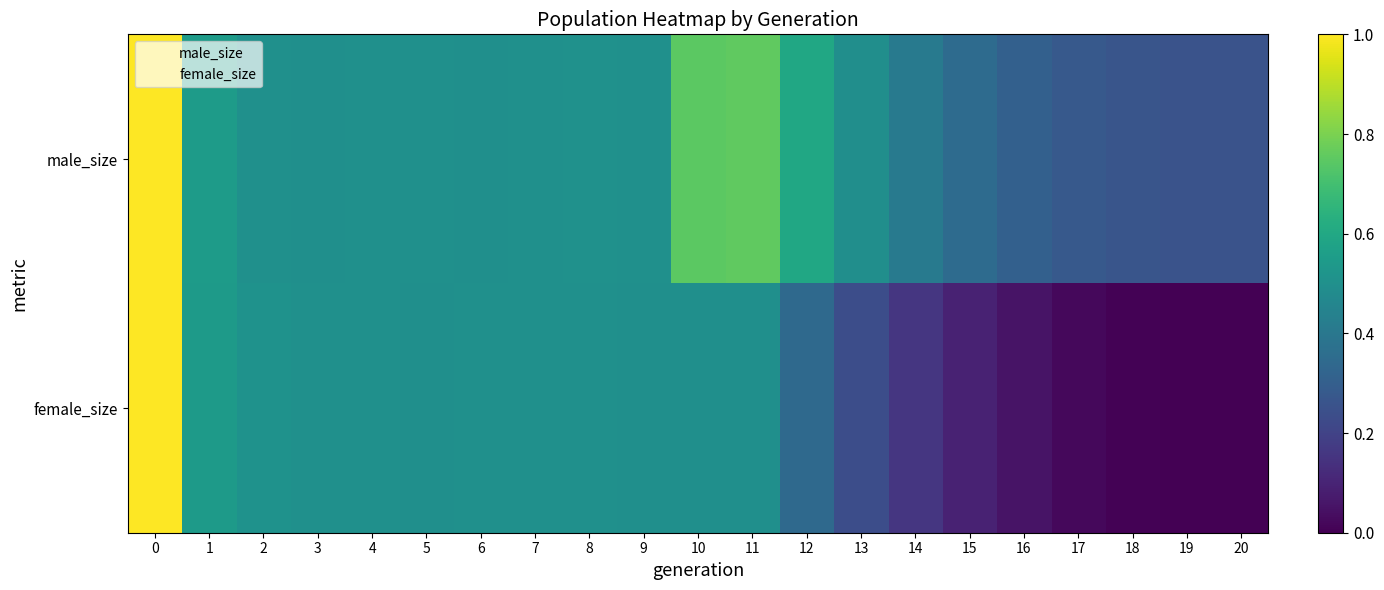

Which series has the largest total across all categories?

male_size